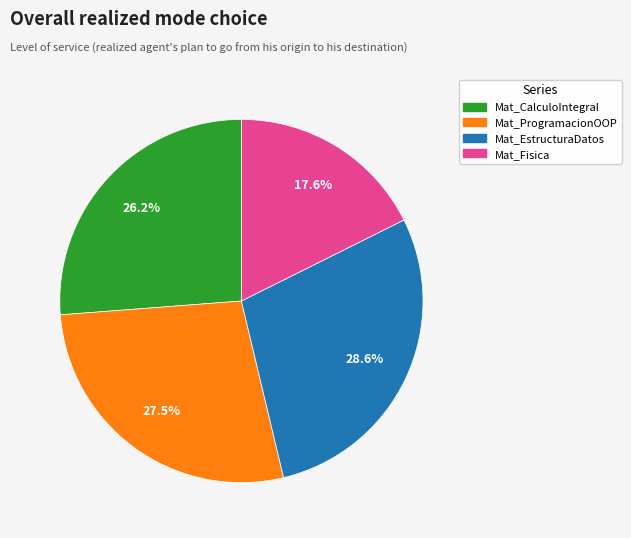

Which has a higher value, Mat_EstructuraDatos or Mat_ProgramacionOOP?

Mat_EstructuraDatos